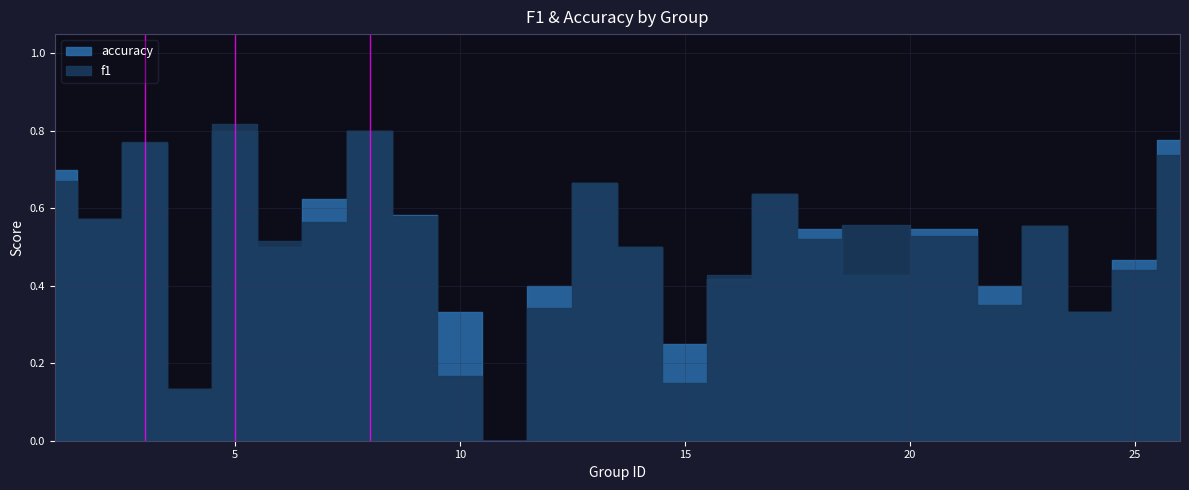

At which category does f1 reach its first local peak?

3